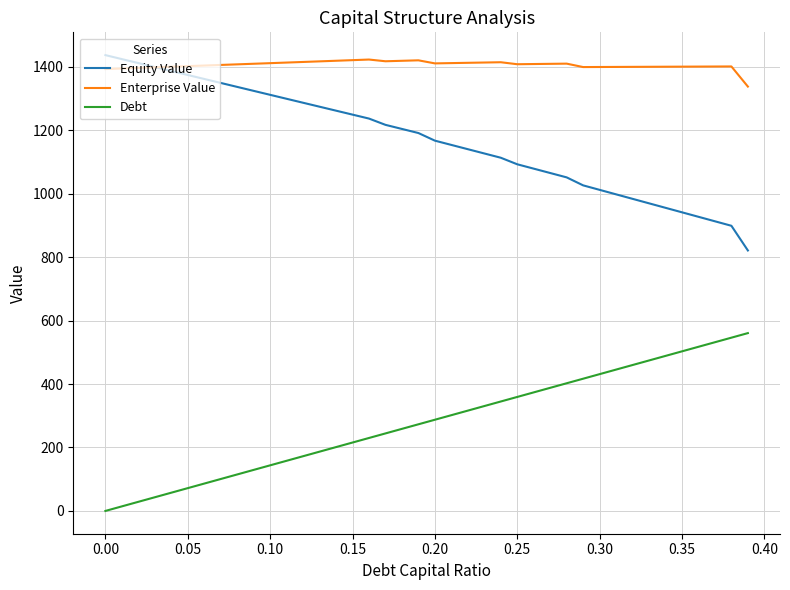

How many series are shown in this chart?

3